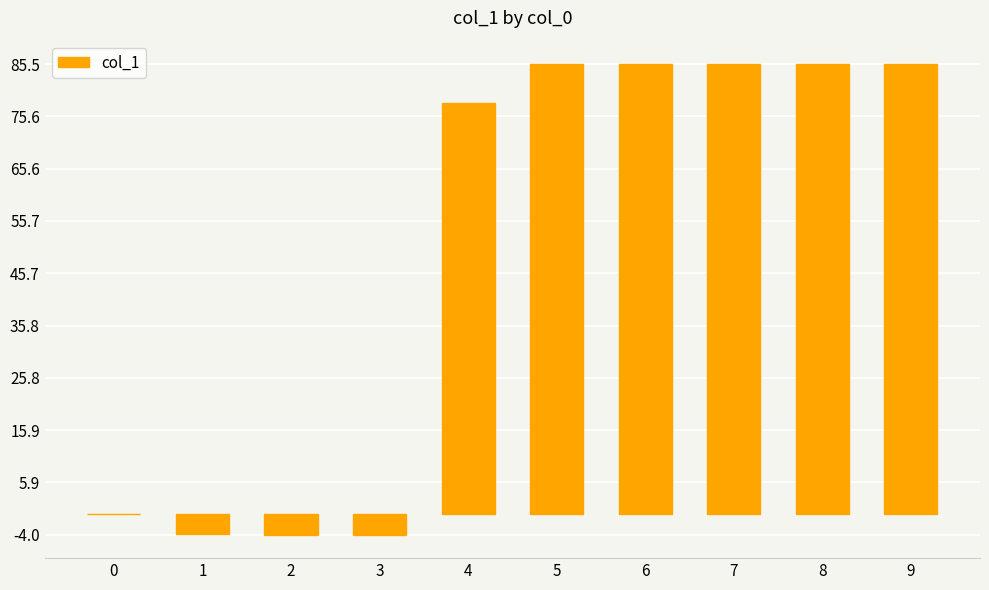

The value at 2 is -7.1. True or false?

False